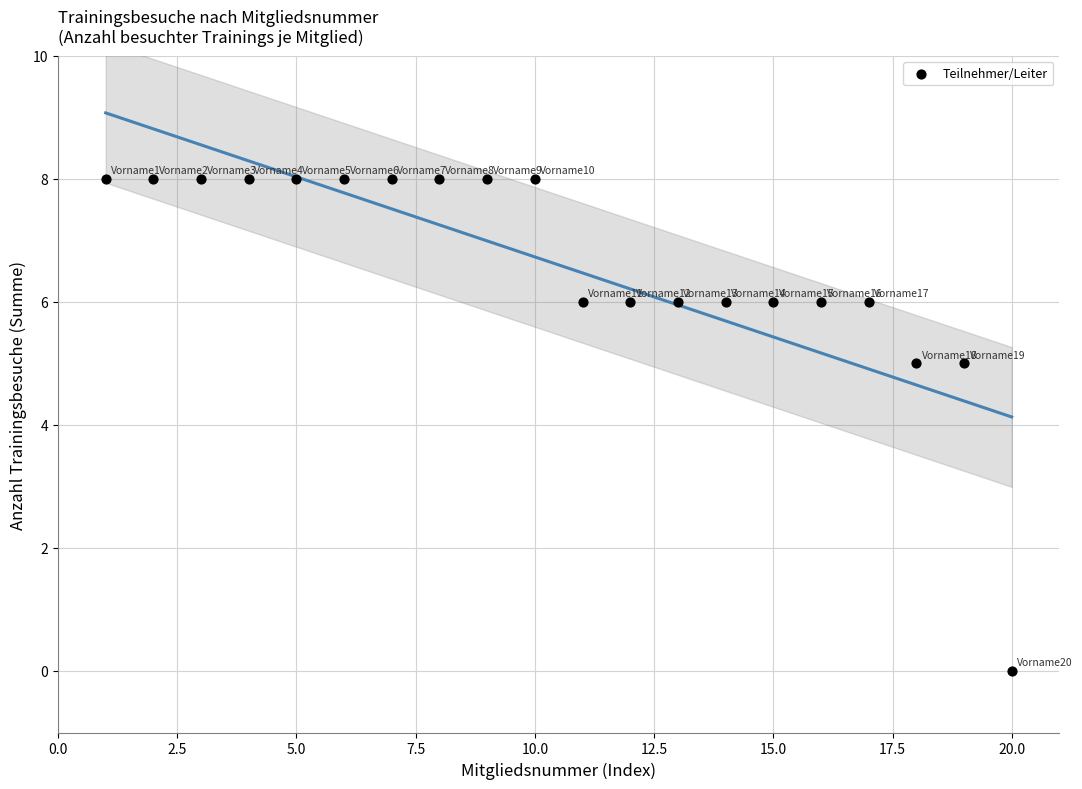

What is the range of X values (max minus min)?

19